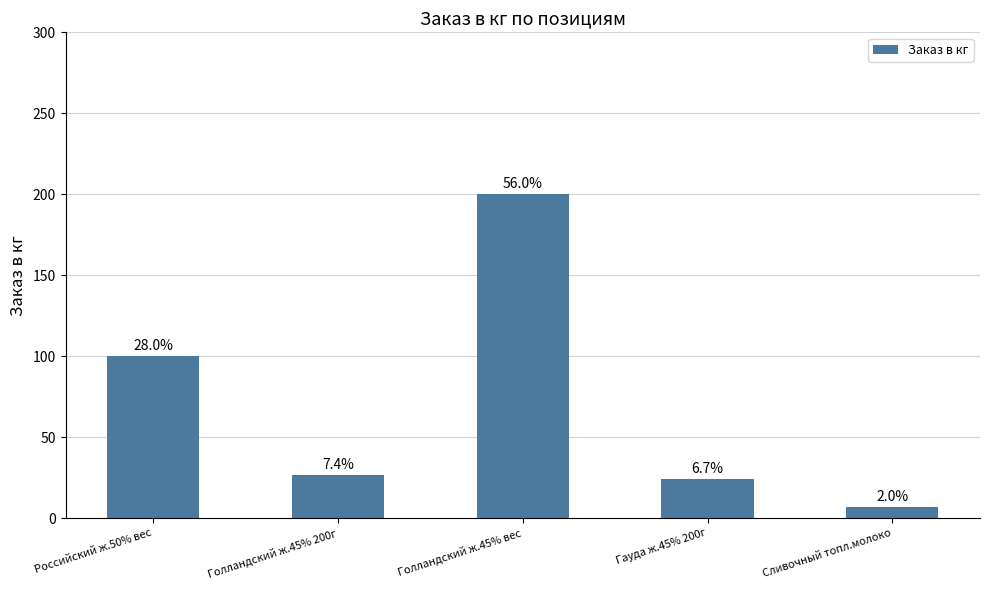

What is the ratio of the value at Голландский ж.45% вес to the value at Голландский ж.45% 200г?

7.6